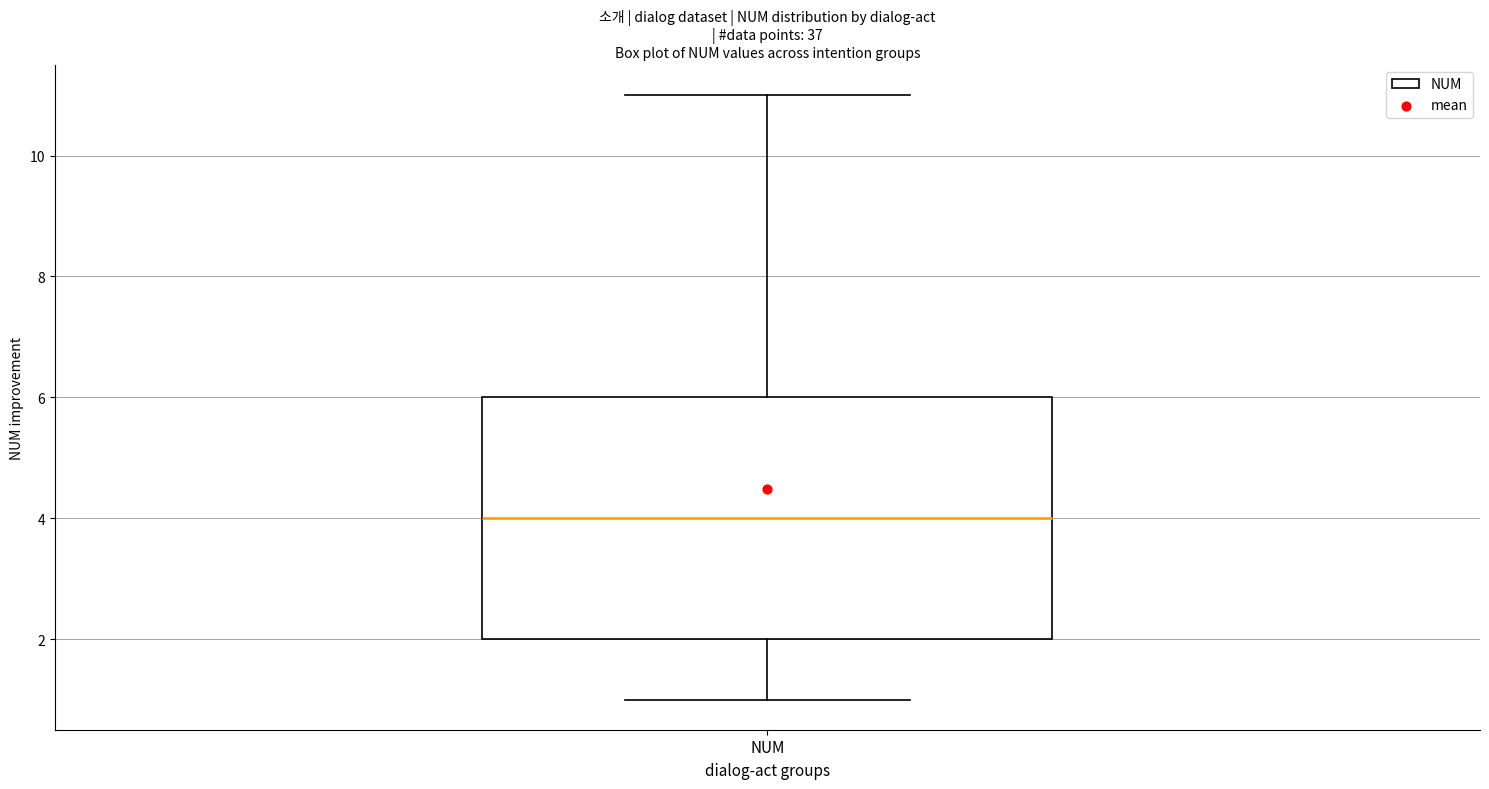

Read this box plot against the y-axis: the position of the median line, the range covered by the box, and the ends of both whiskers. The values are not printed on the chart, so give them approximately, as read against the axis.

median 4, box 2 to 6, whiskers 1 to 11